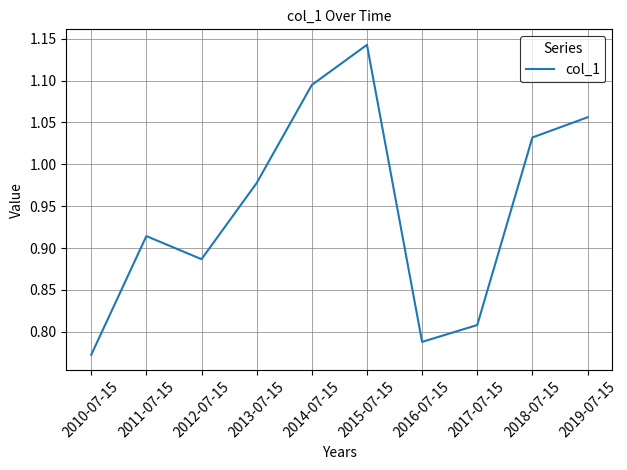

What is the sum of the values at 2018-07-15 and 2014-07-15?

2.1